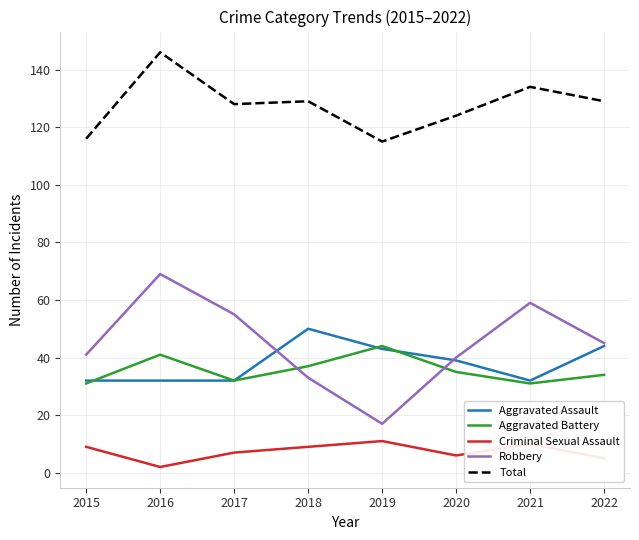

In Aggravated Assault, how many points are higher than both neighbors (excluding endpoints)?

1